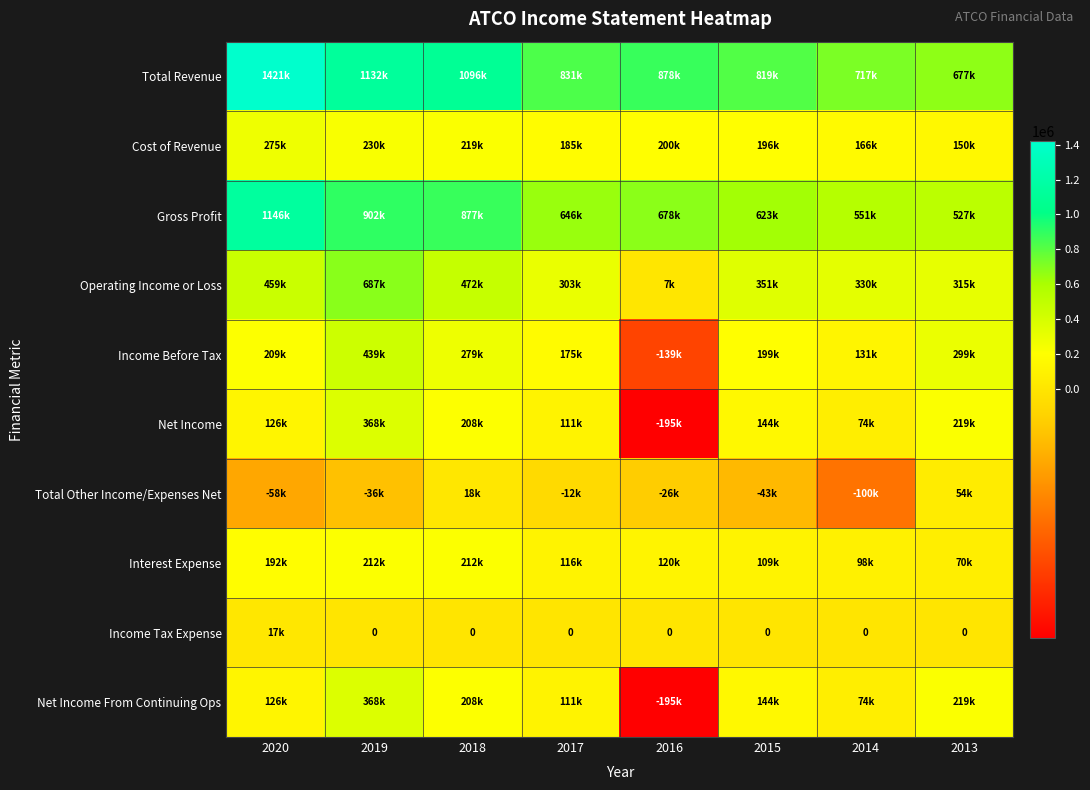

What is the highest value of the Income Tax Expense series?

16600